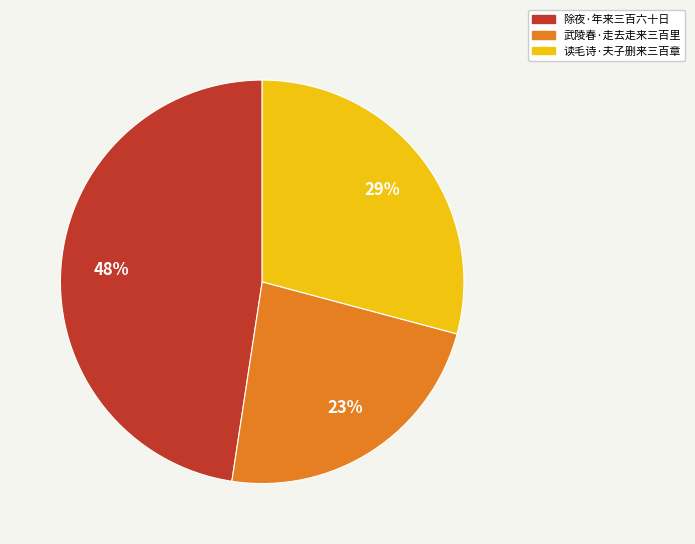

Between 武陵春·走去走来三百里 and 读毛诗·夫子删来三百章, which is larger?

读毛诗·夫子删来三百章